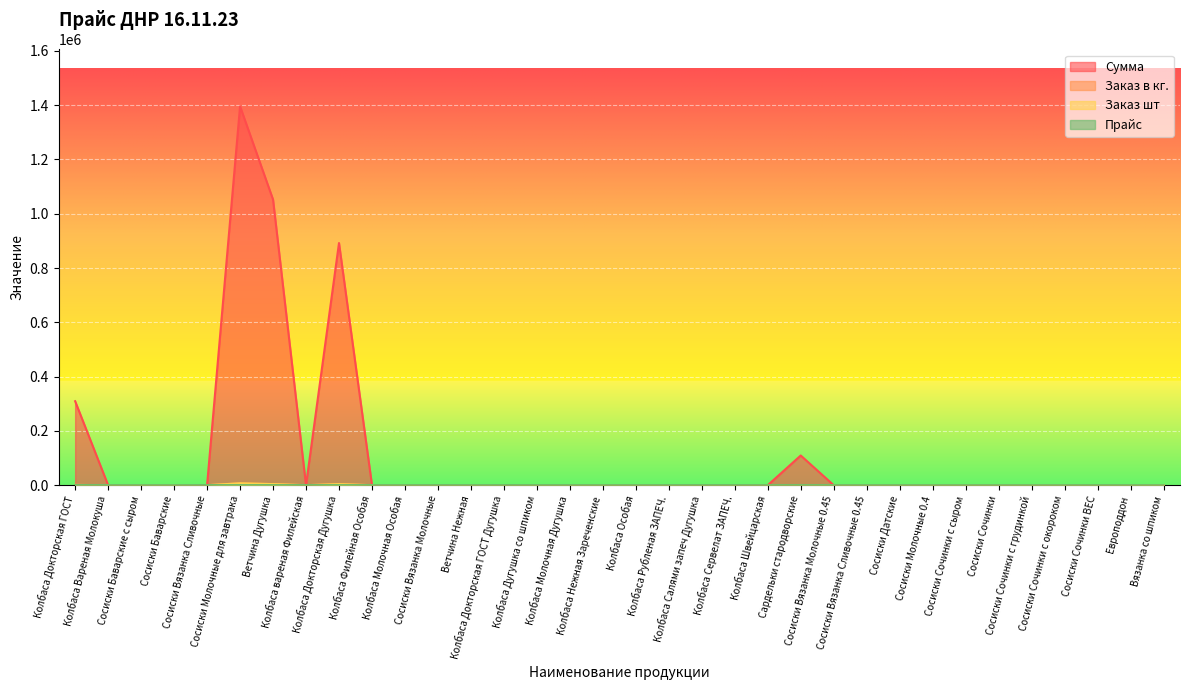

The Прайс series shows 133.2 at Сосиски Молочные 0.4. True or false?

False